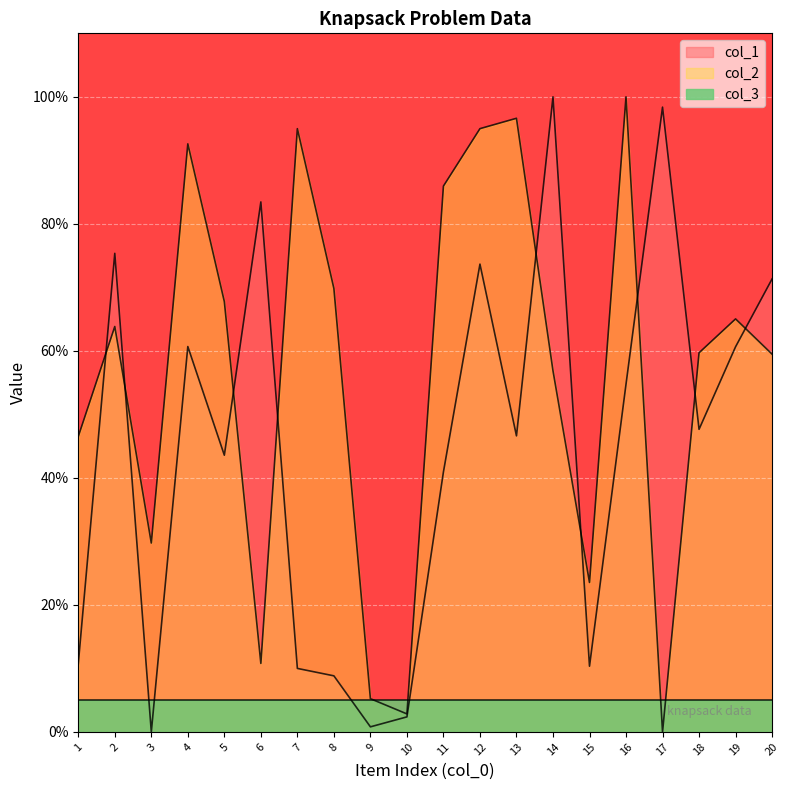

Is it true that col_1 equals 16.0 at 7?

False